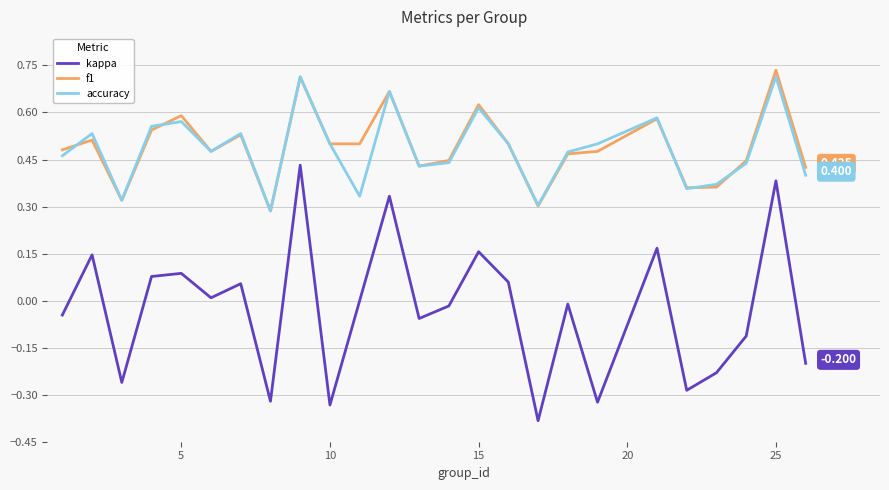

True or false: kappa and f1 cross at least once.

False